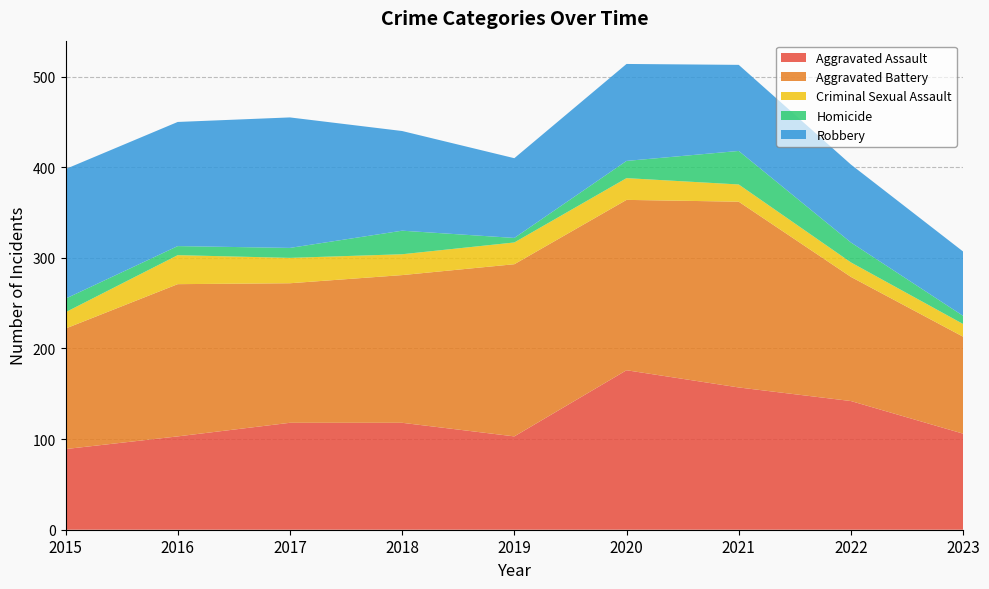

Reading left to right, list all the values displayed in this chart.

Aggravated Assault: 89	103	118	118	103	176	157	142	106
Aggravated Battery: 133	168	154	163	190	188	205	137	107
Criminal Sexual Assault: 18	32	28	23	24	24	19	16	14
Homicide: 15	10	11	26	5	19	37	22	9
Robbery: 143	137	144	110	88	107	95	86	71